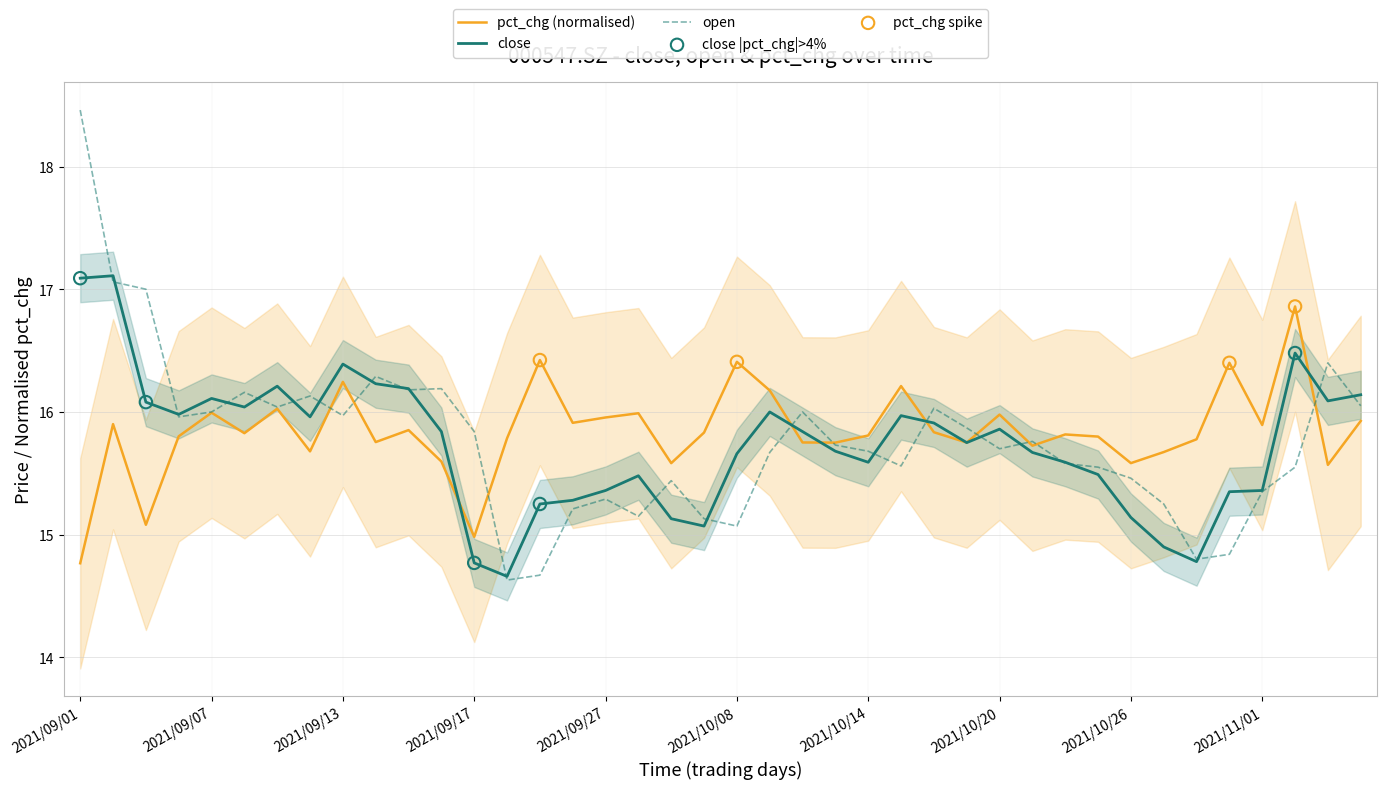

What is the total value across all series at 2021/09/23?

46.3